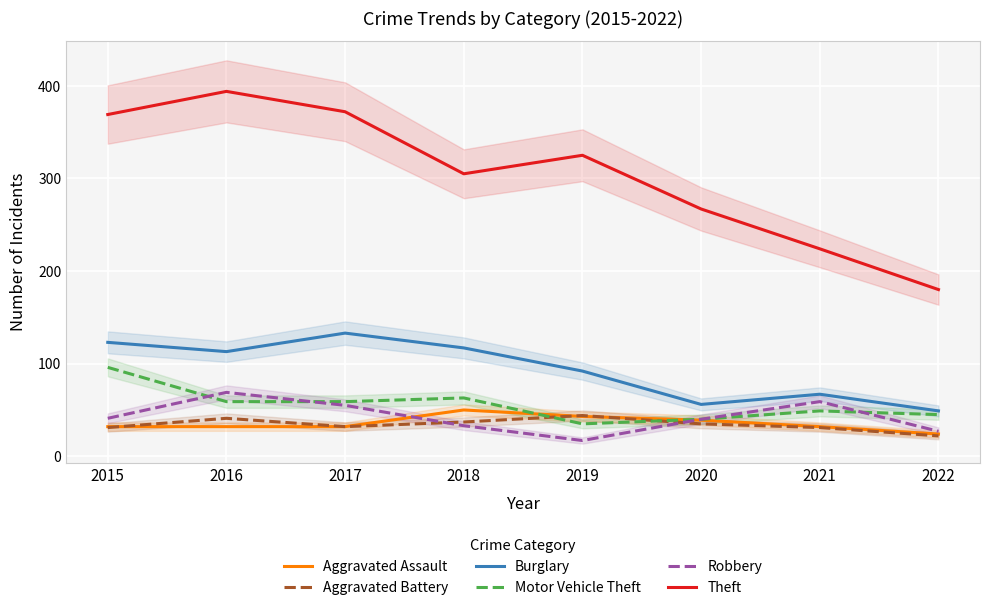

True or false: Burglary and Aggravated Assault cross at least once.

False